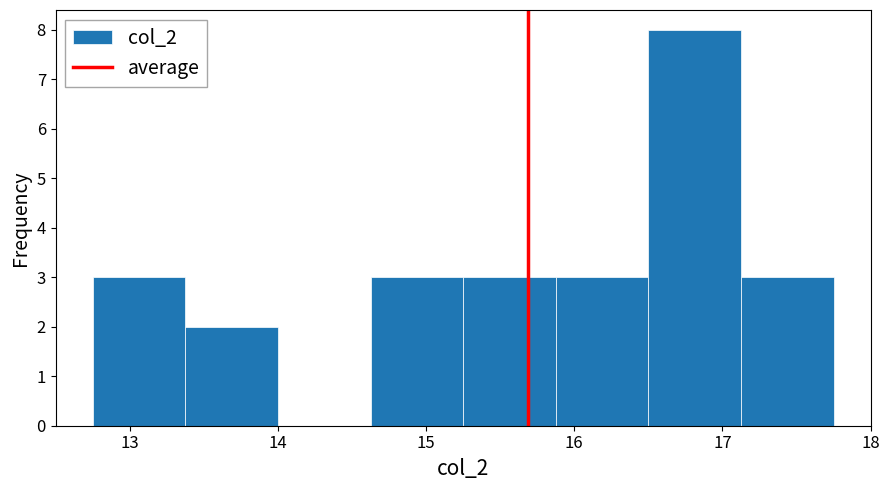

Reading left to right, transcribe this chart: for each bar, give the range it covers on the x-axis and its height. Neither the bar edges nor the heights are printed on the chart, so give them approximately, as read against the axes.

12.8 to 13.4: 3
13.4 to 14.0: 2
14.0 to 14.6: 0
14.6 to 15.3: 3
15.3 to 15.9: 3
15.9 to 16.5: 3
16.5 to 17.1: 8
17.1 to 17.8: 3